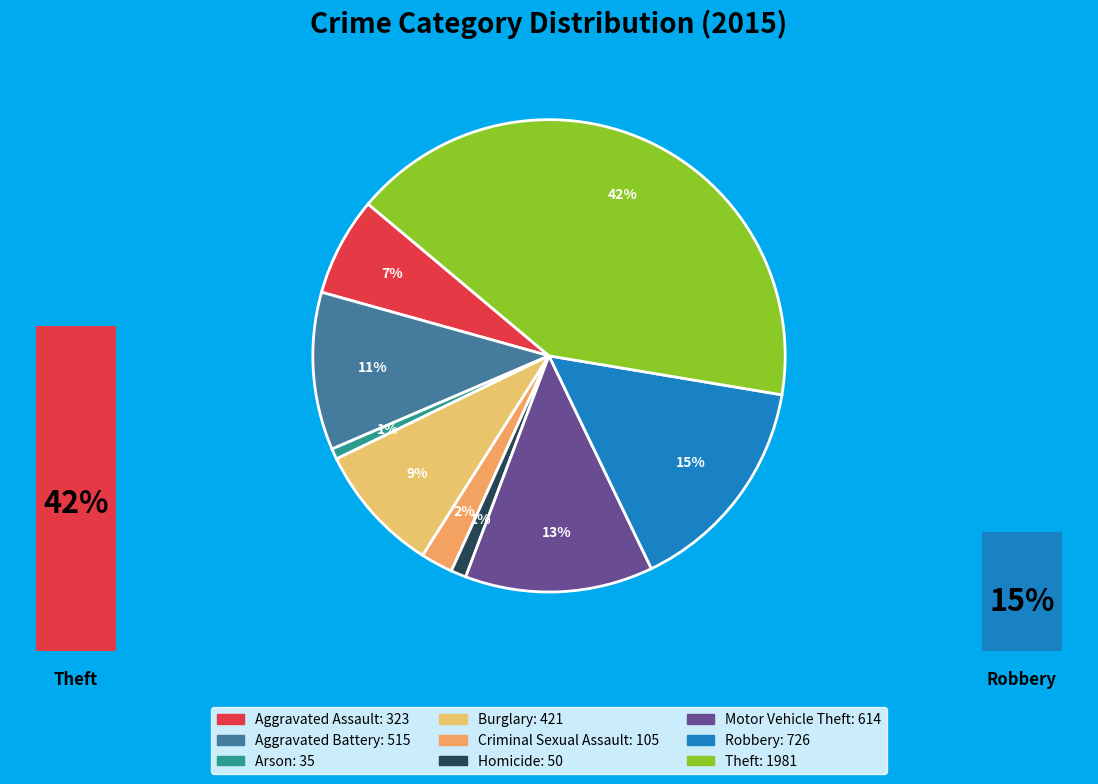

Which category has the biggest portion of the pie?

Theft